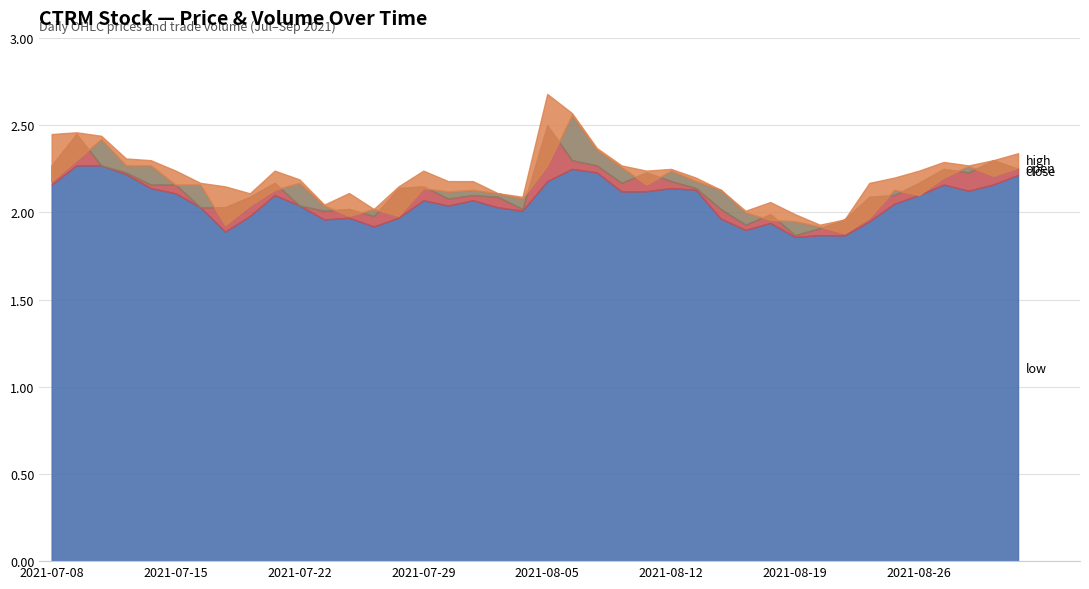

Does the chart display data point markers on the line(s)?

No